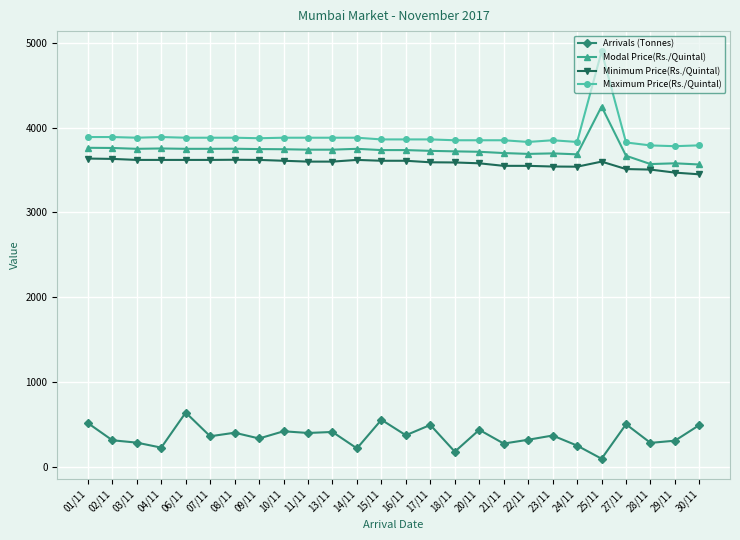

True or false: Maximum Price(Rs./Quintal) and Minimum Price(Rs./Quintal) intersect in this chart.

False